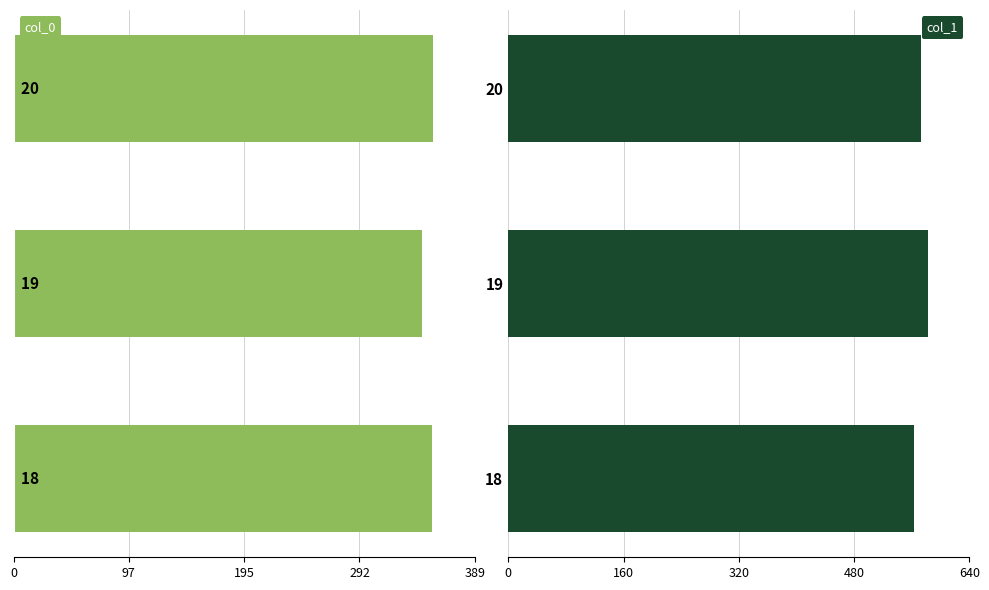

Is it true that col_1 equals 573.0 at 20?

True